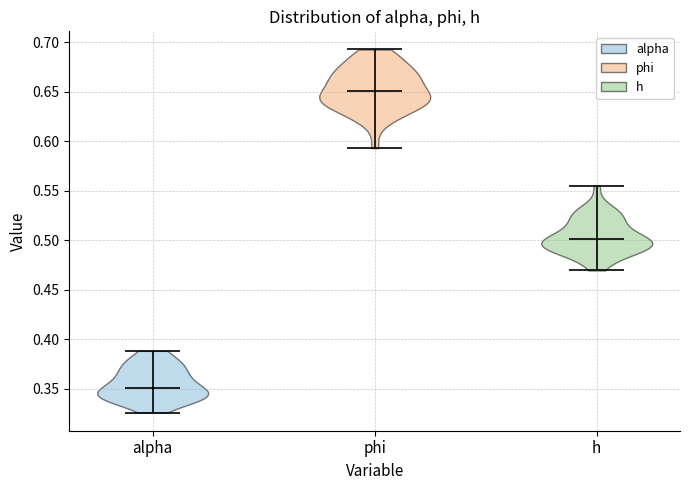

Which violin has the highest median line?

phi